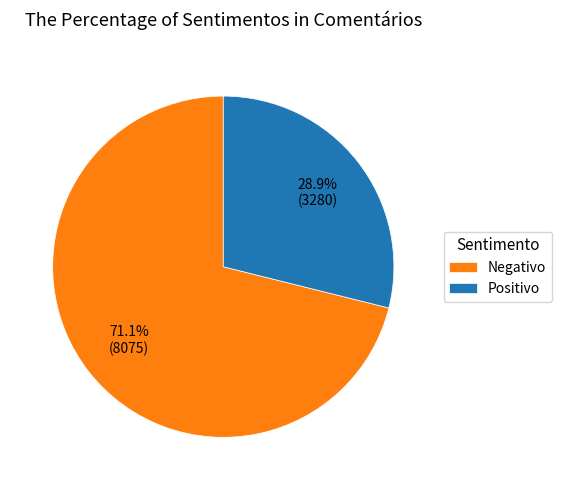

What portion of the pie excludes Negativo?

28.9%